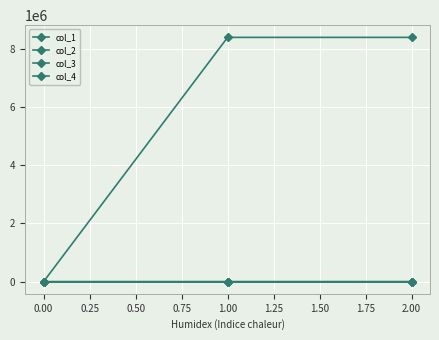

How many data points in col_3 are less than 8388752?

1